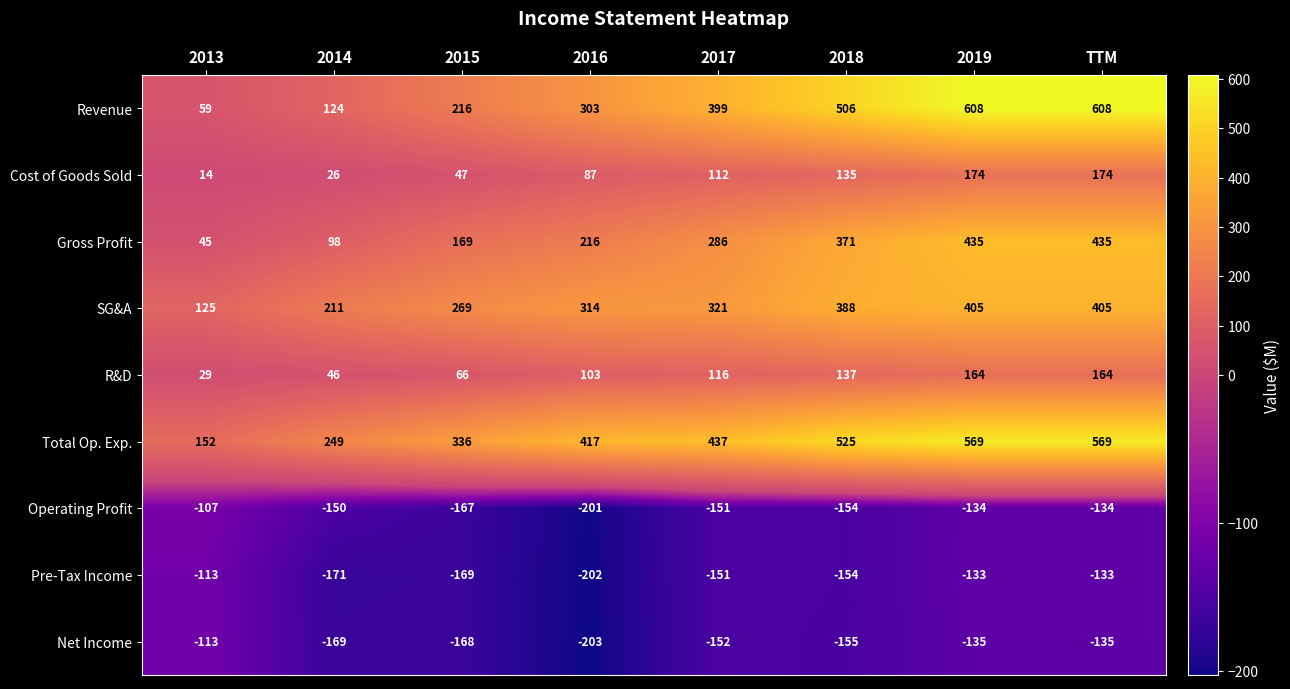

Count the number of categories in the chart.

8